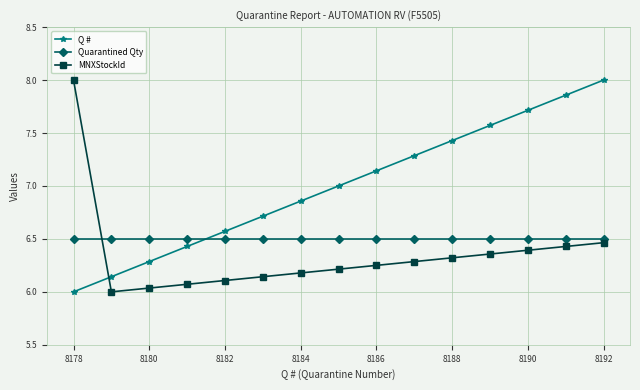

List the series in order of their overall mean, highest first.

Q #, Quarantined Qty, MNXStockId